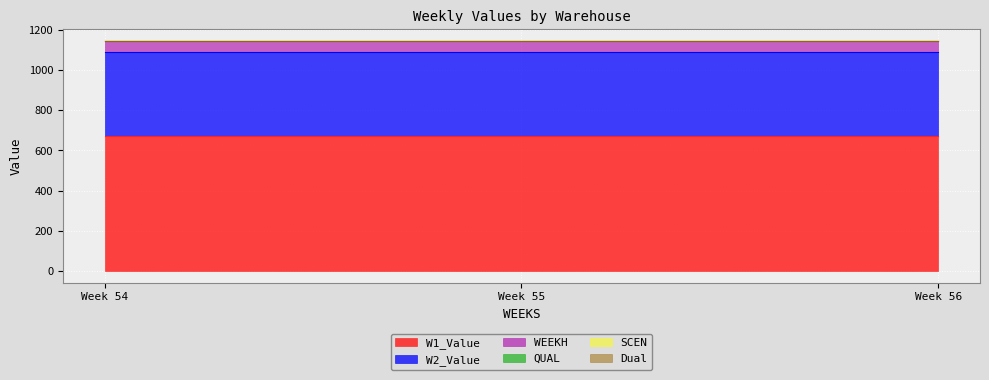

At which label does W2_Value reach its minimum?

54